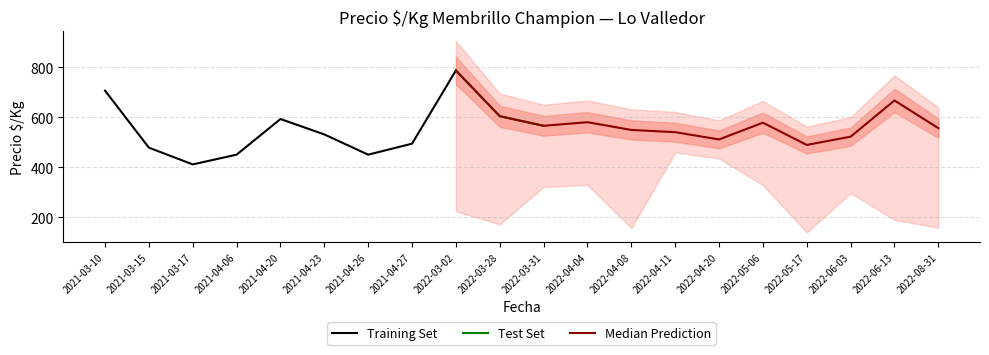

True or false: Training Set has a value of 857.7 at 2021-04-23.

False